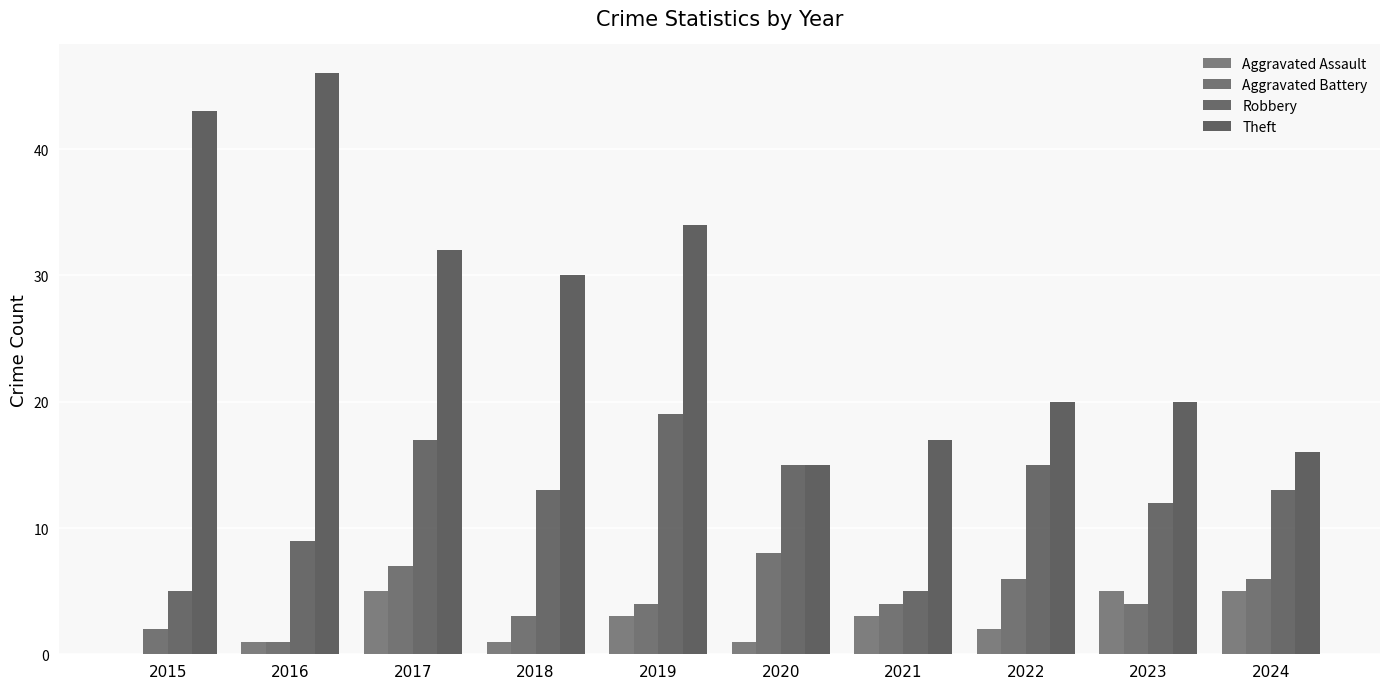

How many distinct data groups are displayed?

4